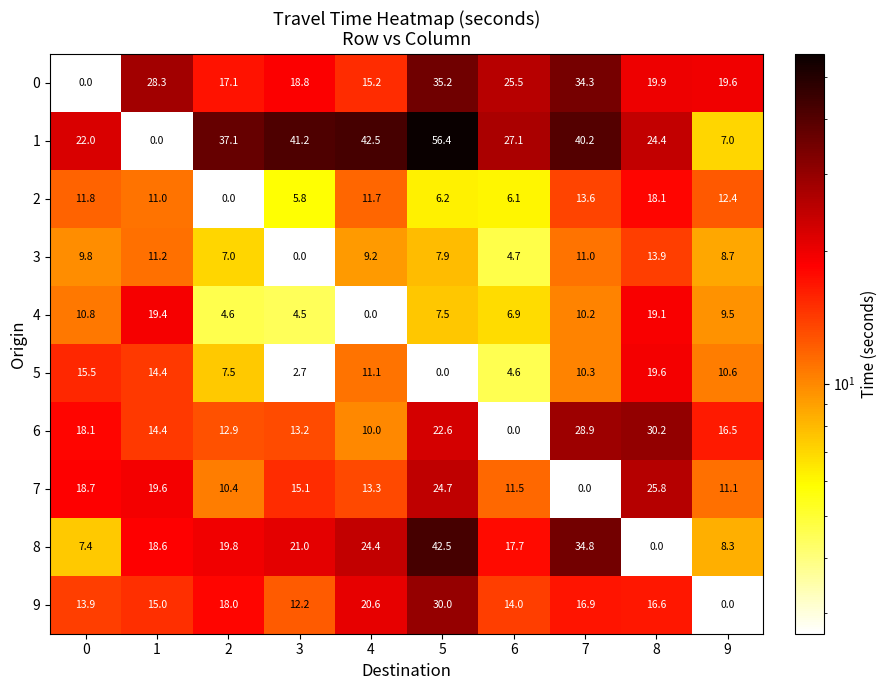

What is the maximum value shown in the chart?

56.4